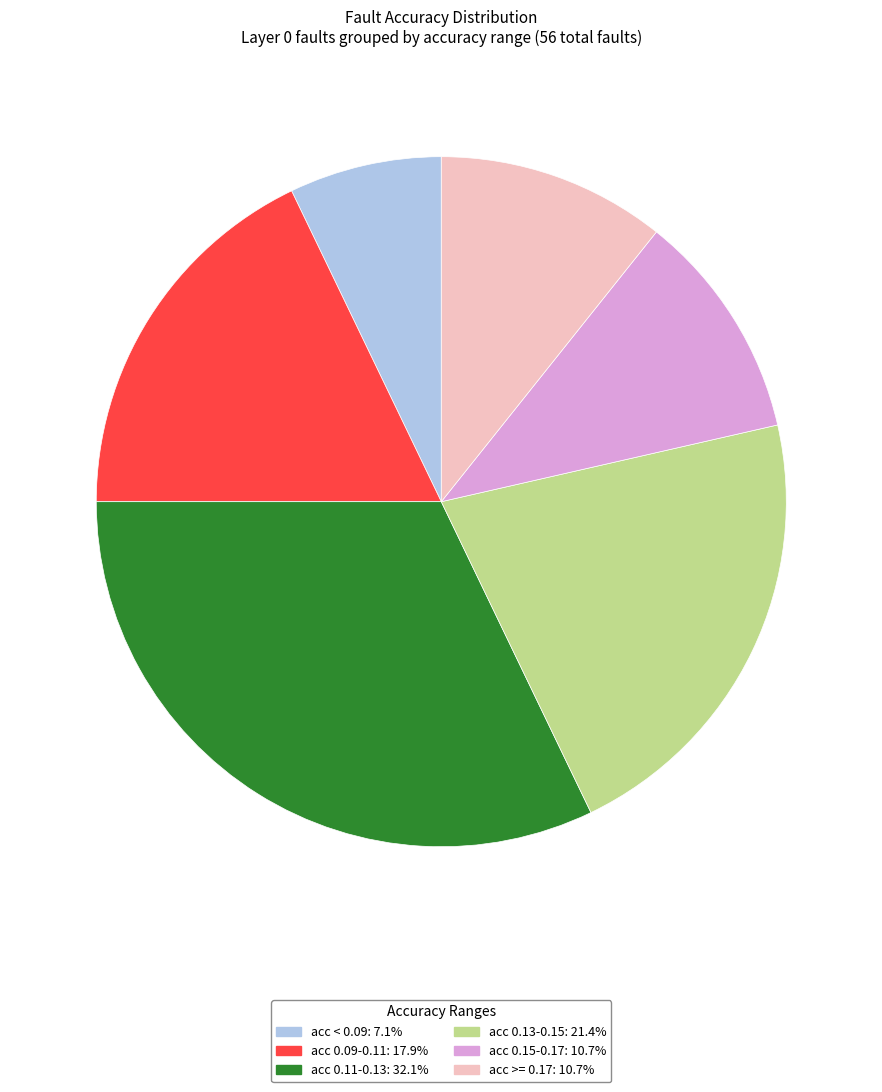

Does any single category account for the majority?

No